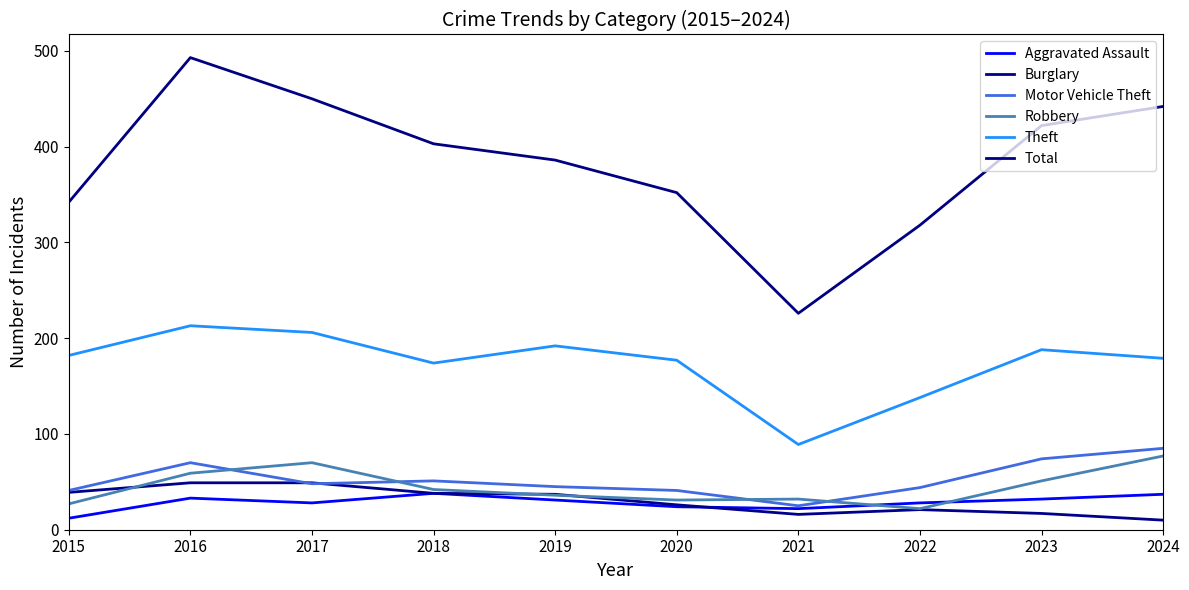

At which category does Total reach its first local valley?

2021